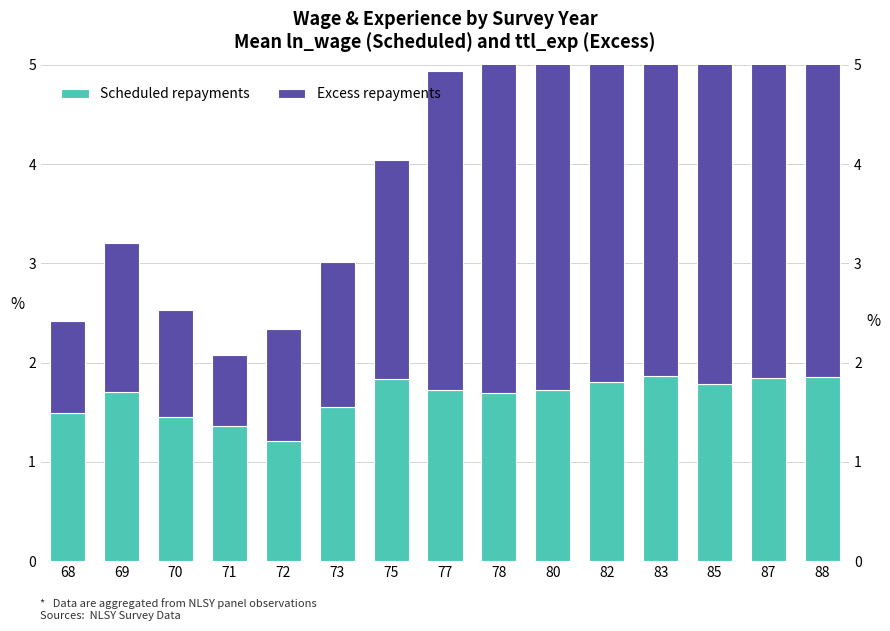

What is the value of the Excess repayments bar at the 3rd from the left?

1.1